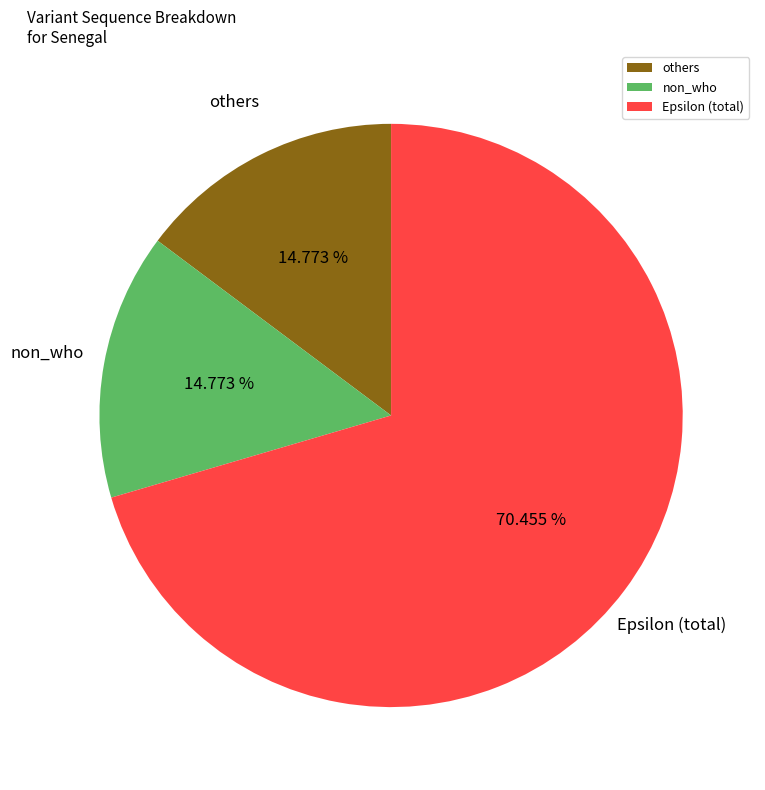

To the nearest percent, what percentage of the pie is non_who?

15%